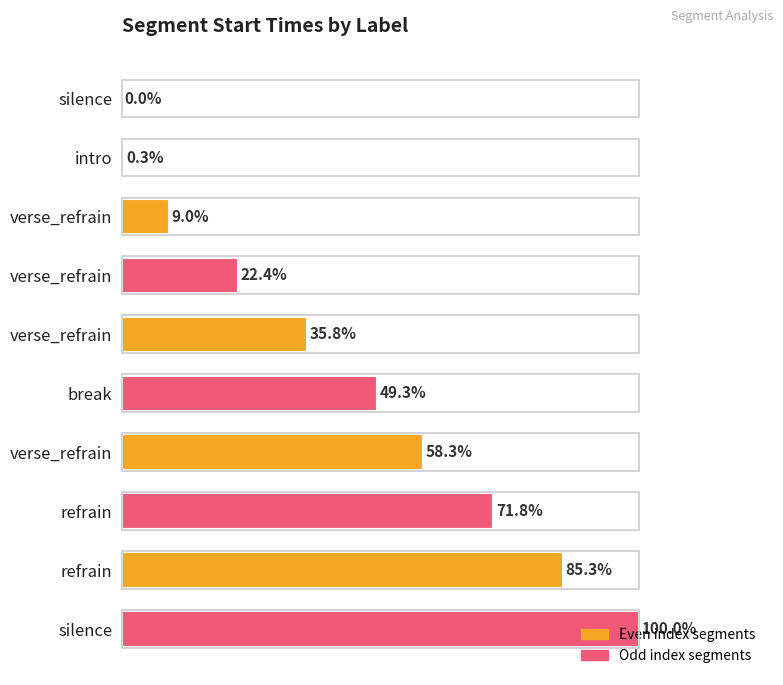

What is the difference between the second highest and second lowest values?

85.0